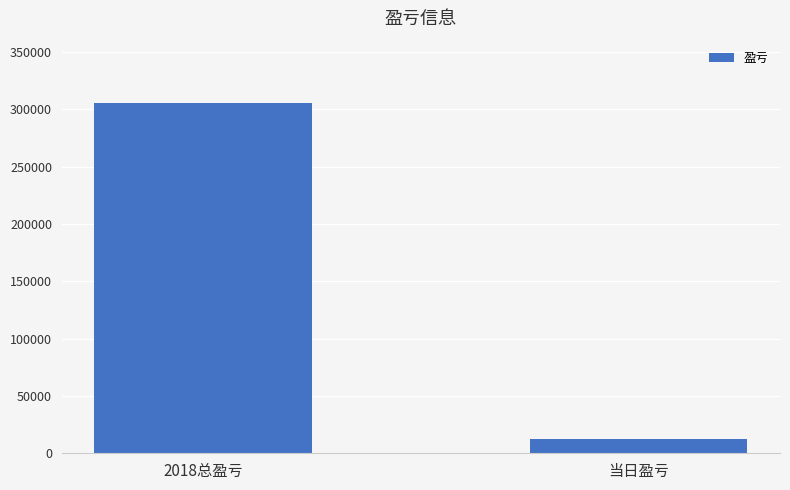

Read the value at 2018总盈亏, to the nearest 50.

305750